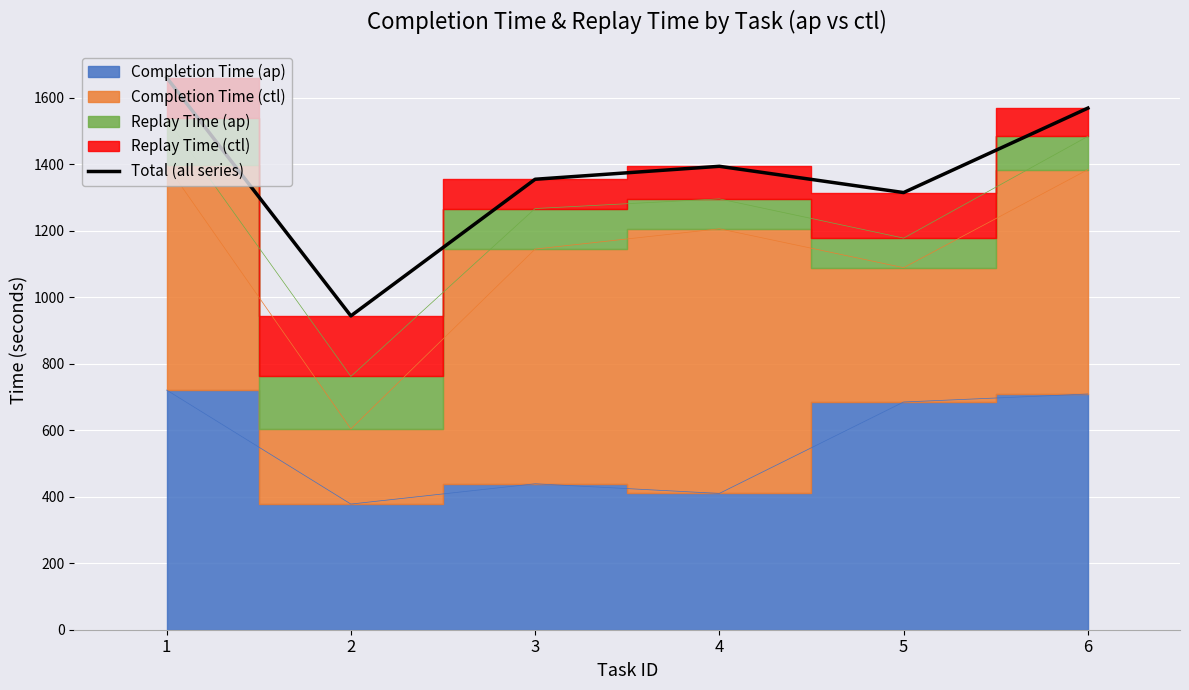

What is the ratio of the value at 6 to the value at 2?

1.7